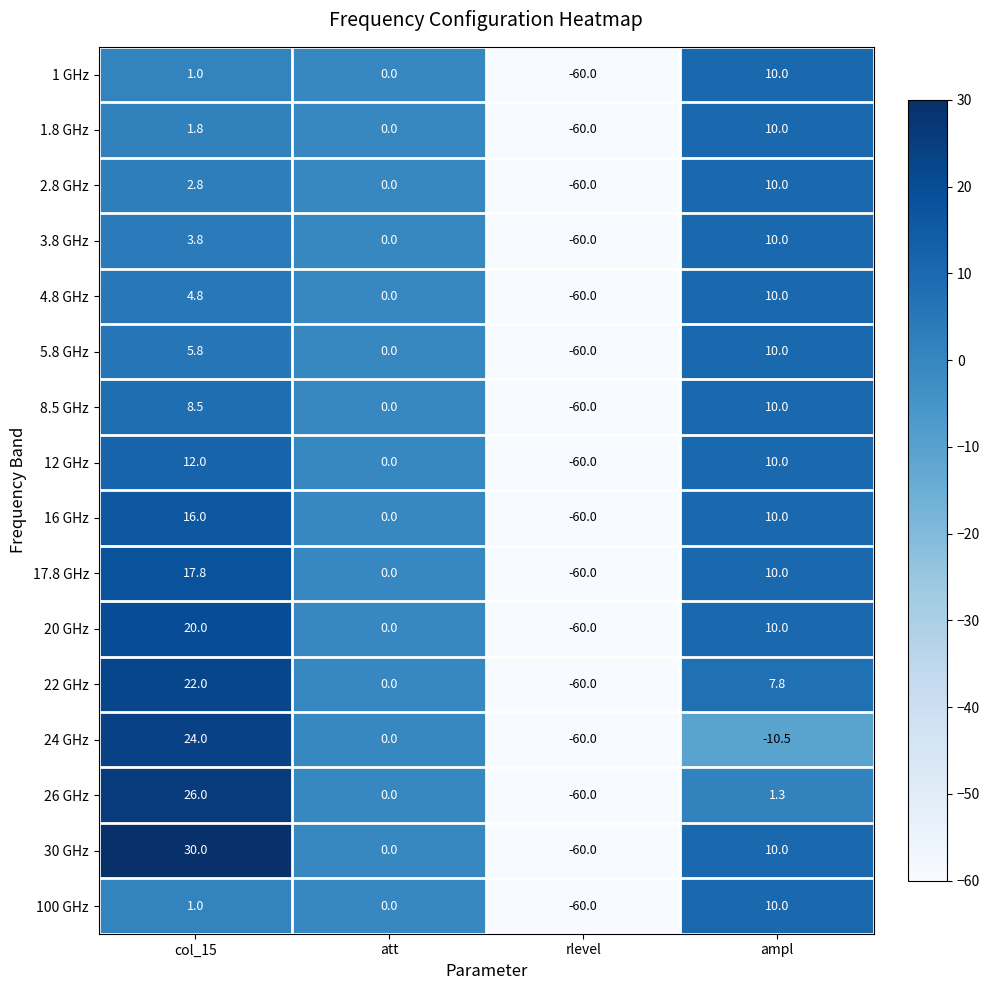

What is the smallest value displayed?

-60.0